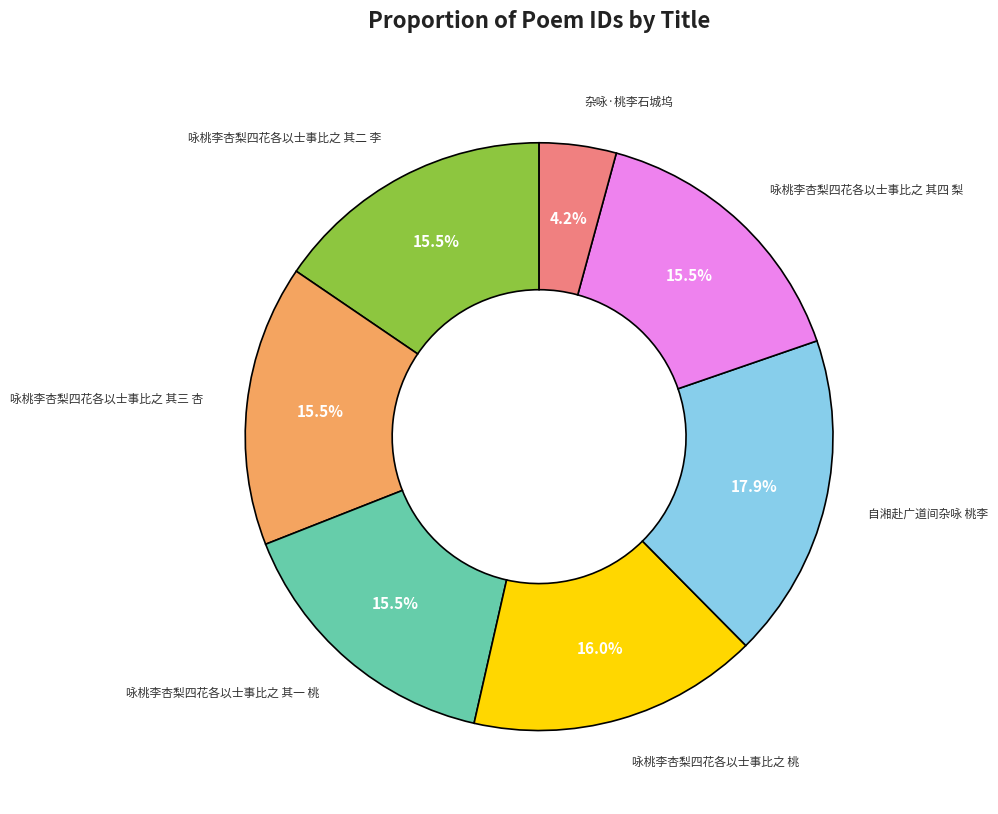

Does any single category account for the majority?

No